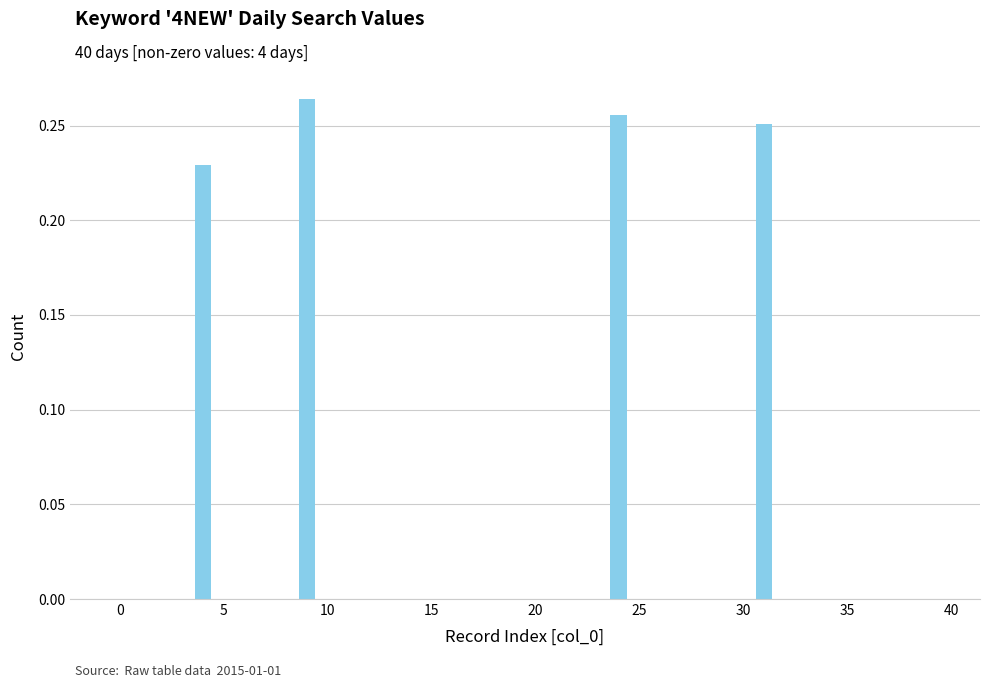

What is the sum of all values?

1.0